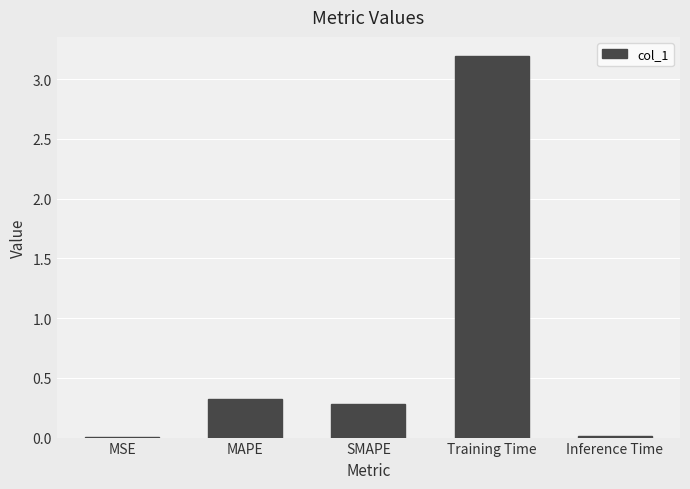

The value at MAPE is 0.5. True or false?

False